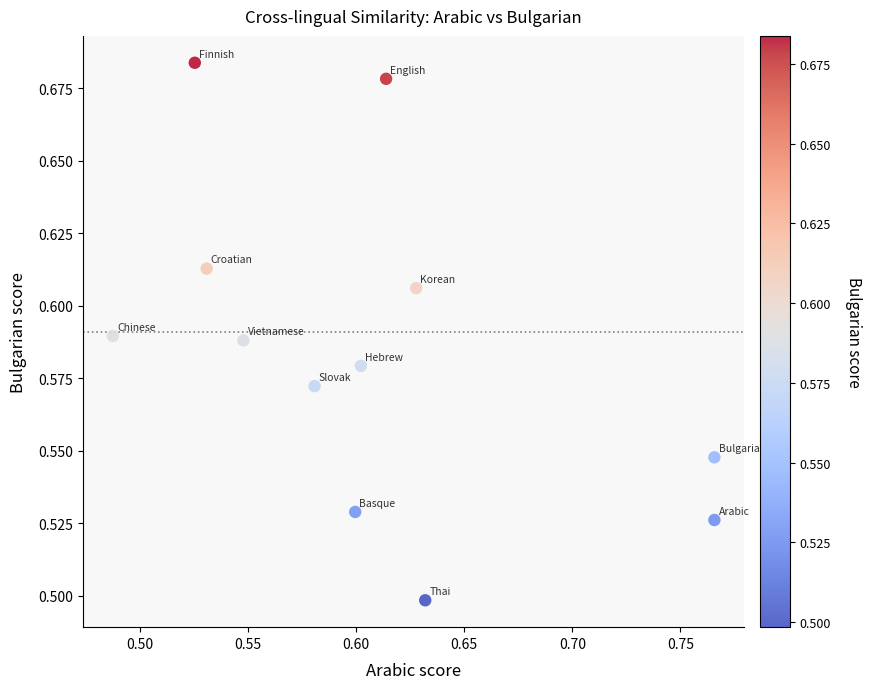

What is the range of X values (max minus min)?

0.3